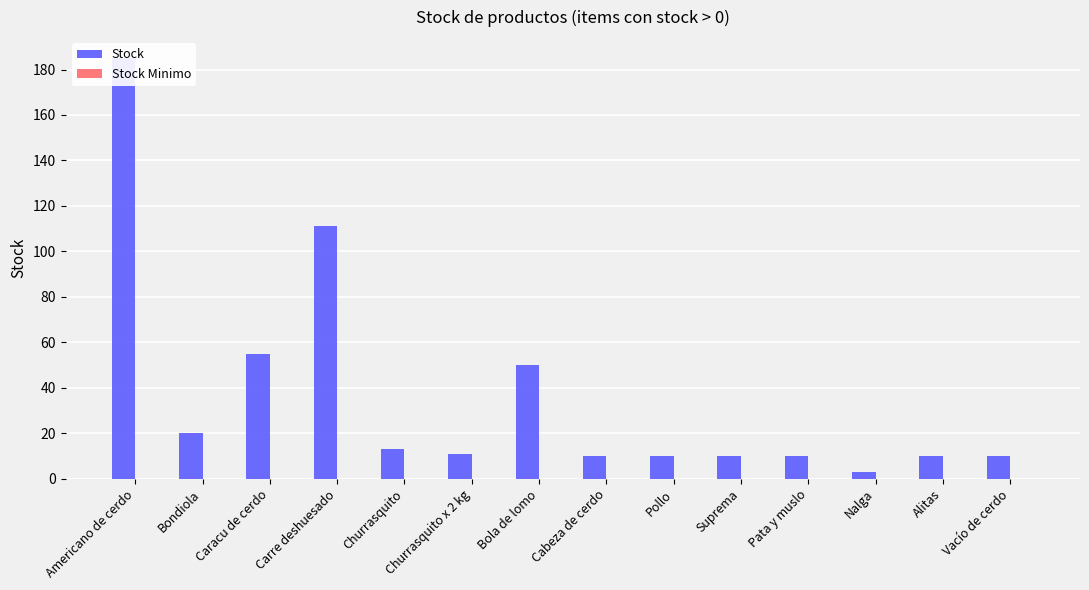

List the series in order of their overall mean, lowest first.

Stock Minimo, Stock